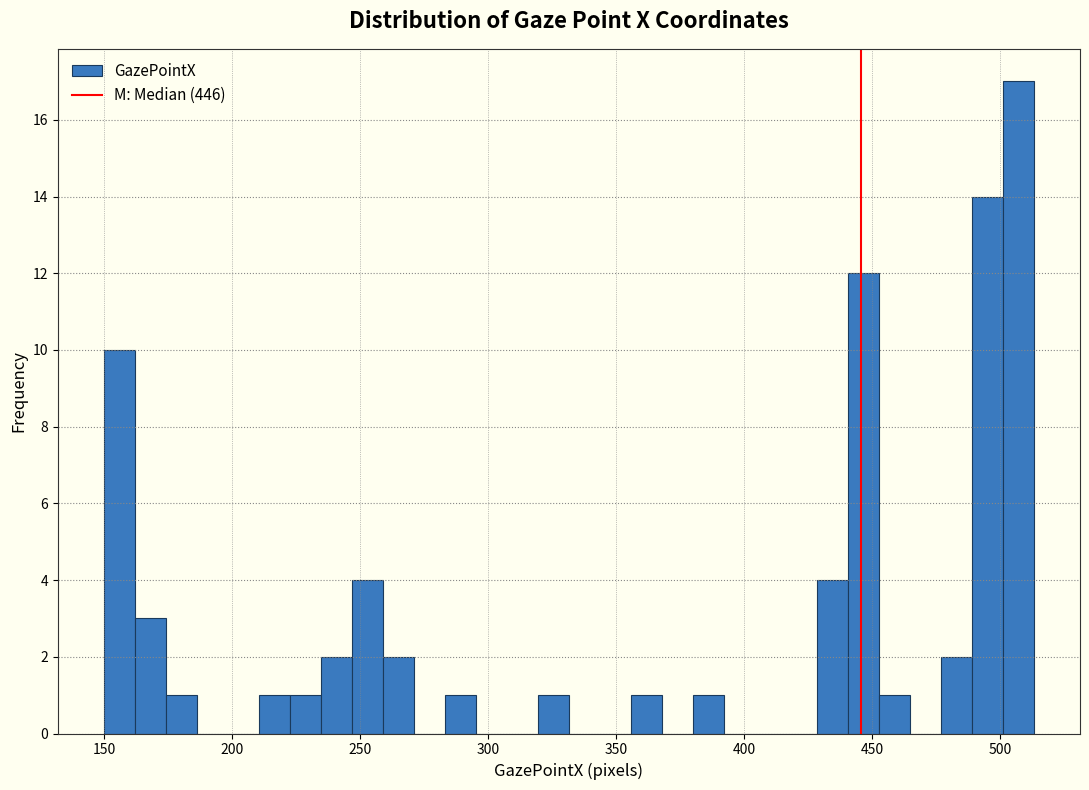

Around what value on the x-axis is the tallest bar? Give the approximate position of its centre, as read against the axis.

505